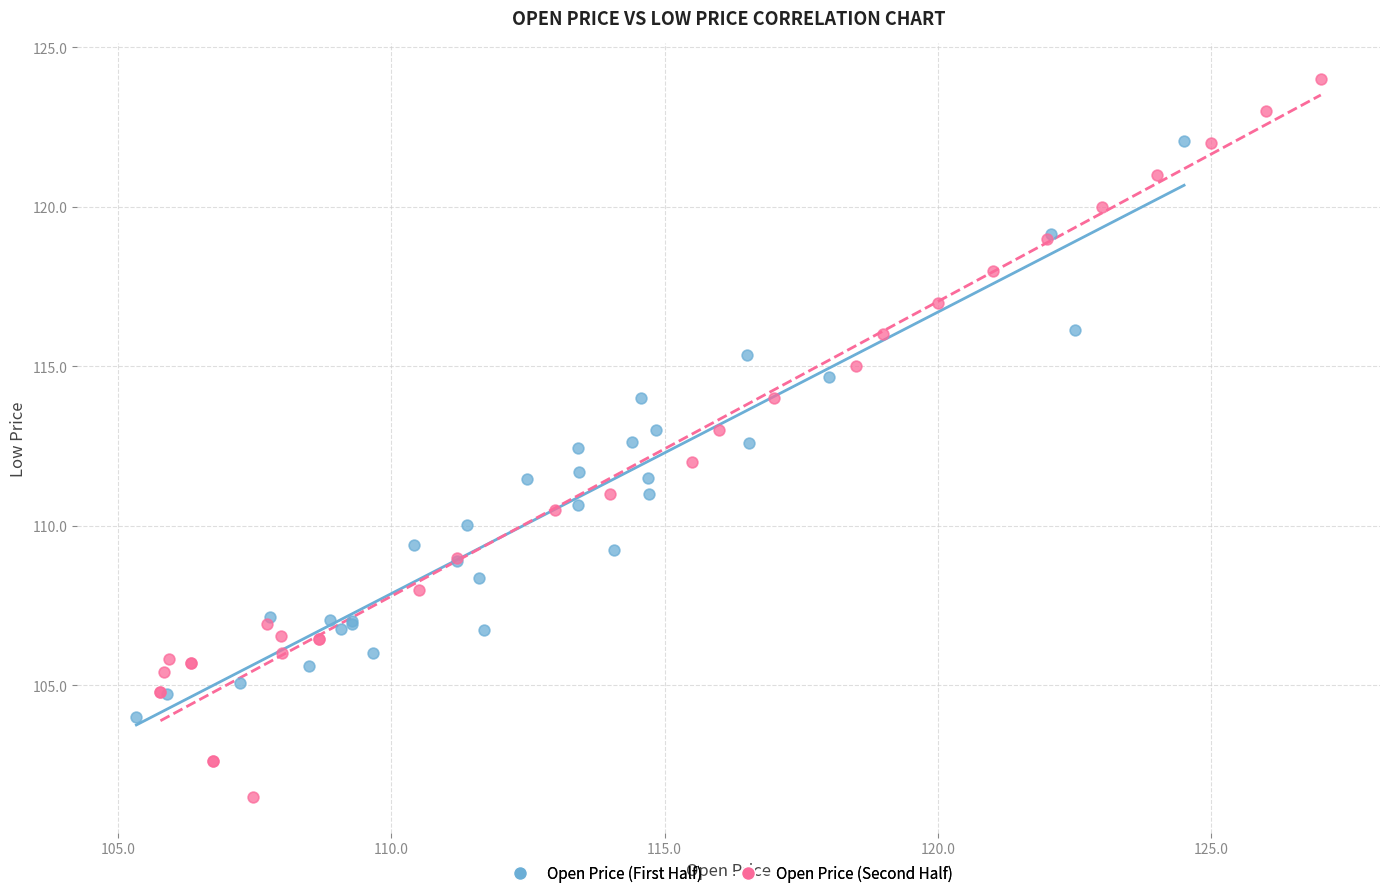

Which series has the largest Y range (max minus min)?

Open Price (Second Half)